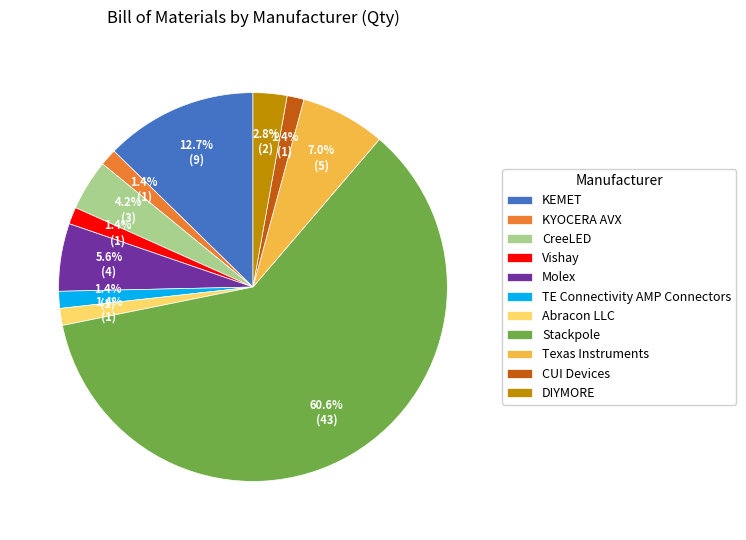

Between DIYMORE and KYOCERA AVX, which is larger?

DIYMORE